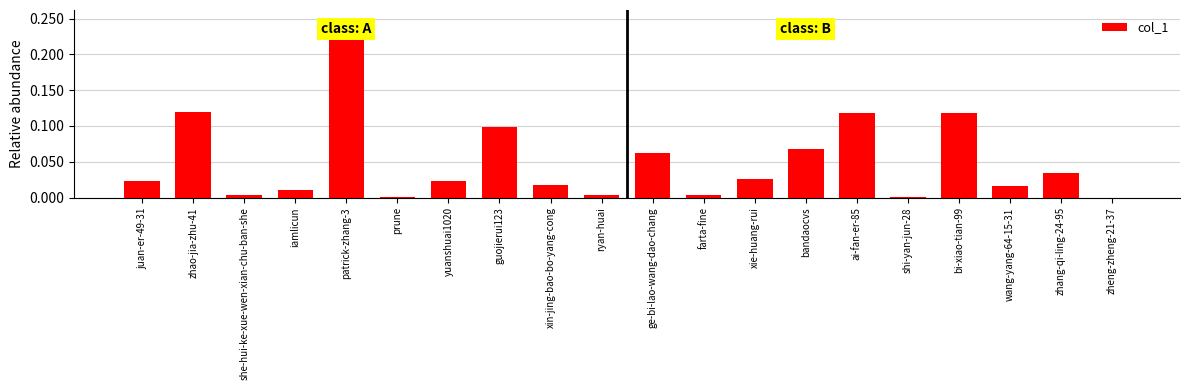

Between juan-er-49-31 and zhao-jia-zhu-41, which is larger?

zhao-jia-zhu-41